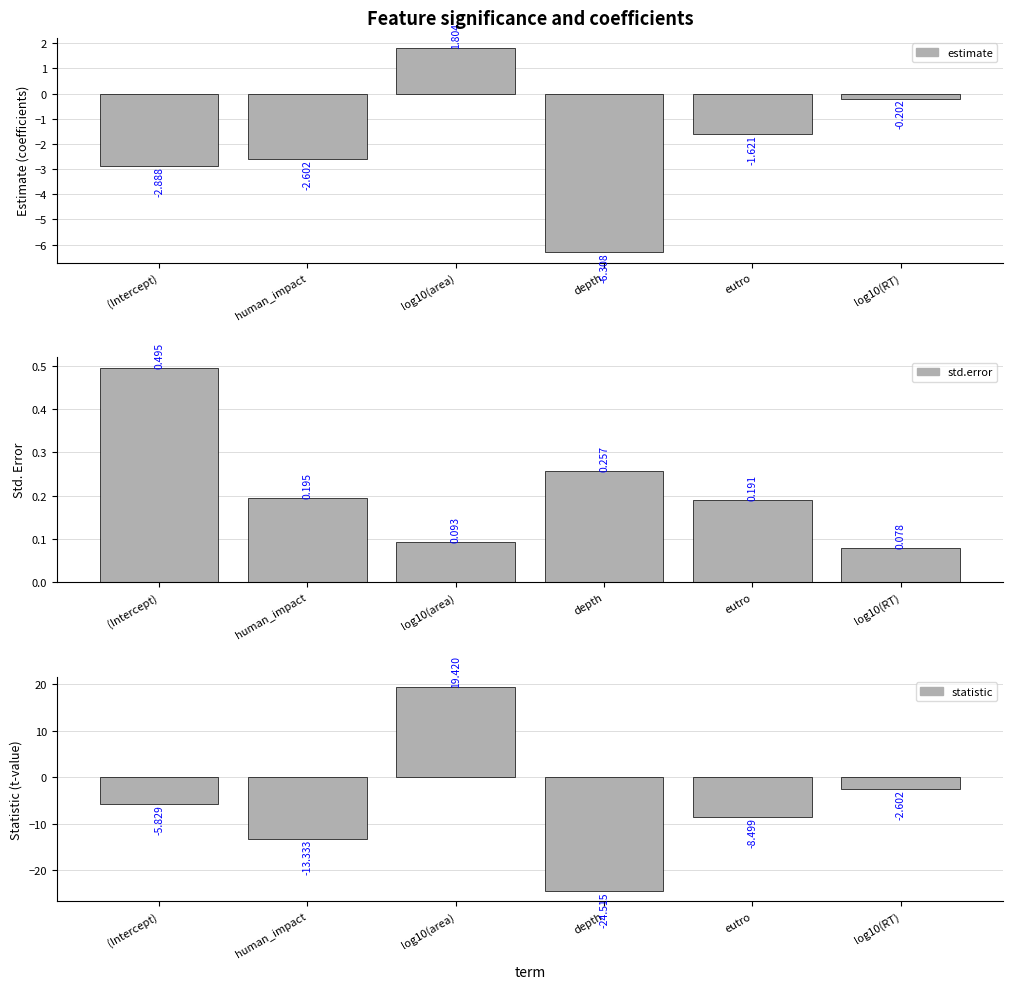

What is the highest value of the statistic series?

19.4